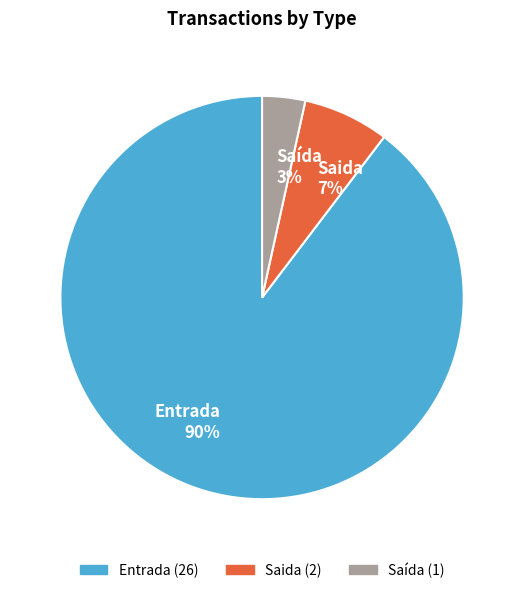

Combined, do Entrada 90% and Saida 7% account for over 50%?

Yes